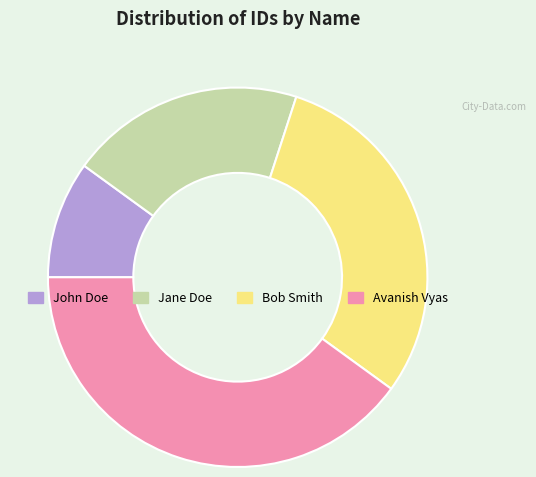

The Jane Doe slice represents 13% of the pie. True or false?

False